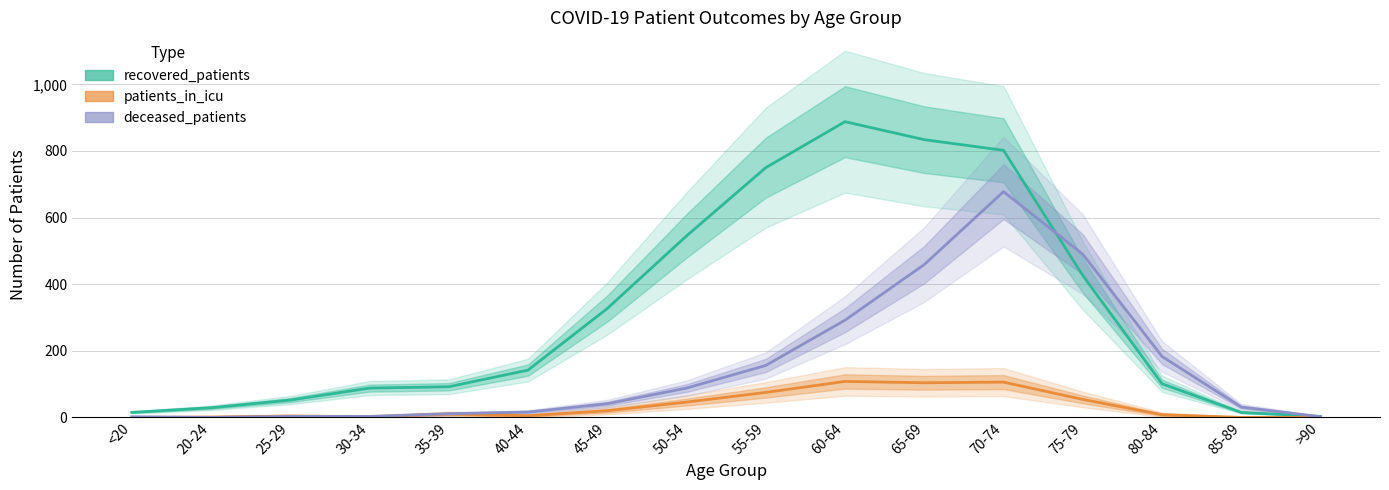

Reading right to left, what are all the values shown in this chart?

recovered_patients: 3	15	101	426	802	834	888	750	545	327	142	92	88	52	29	15
patients_in_icu: 0	0	8	54	106	104	108	75	46	20	5	10	2	4	1	0
deceased_patients: 2	31	183	490	678	459	292	156	88	41	16	11	3	3	0	2